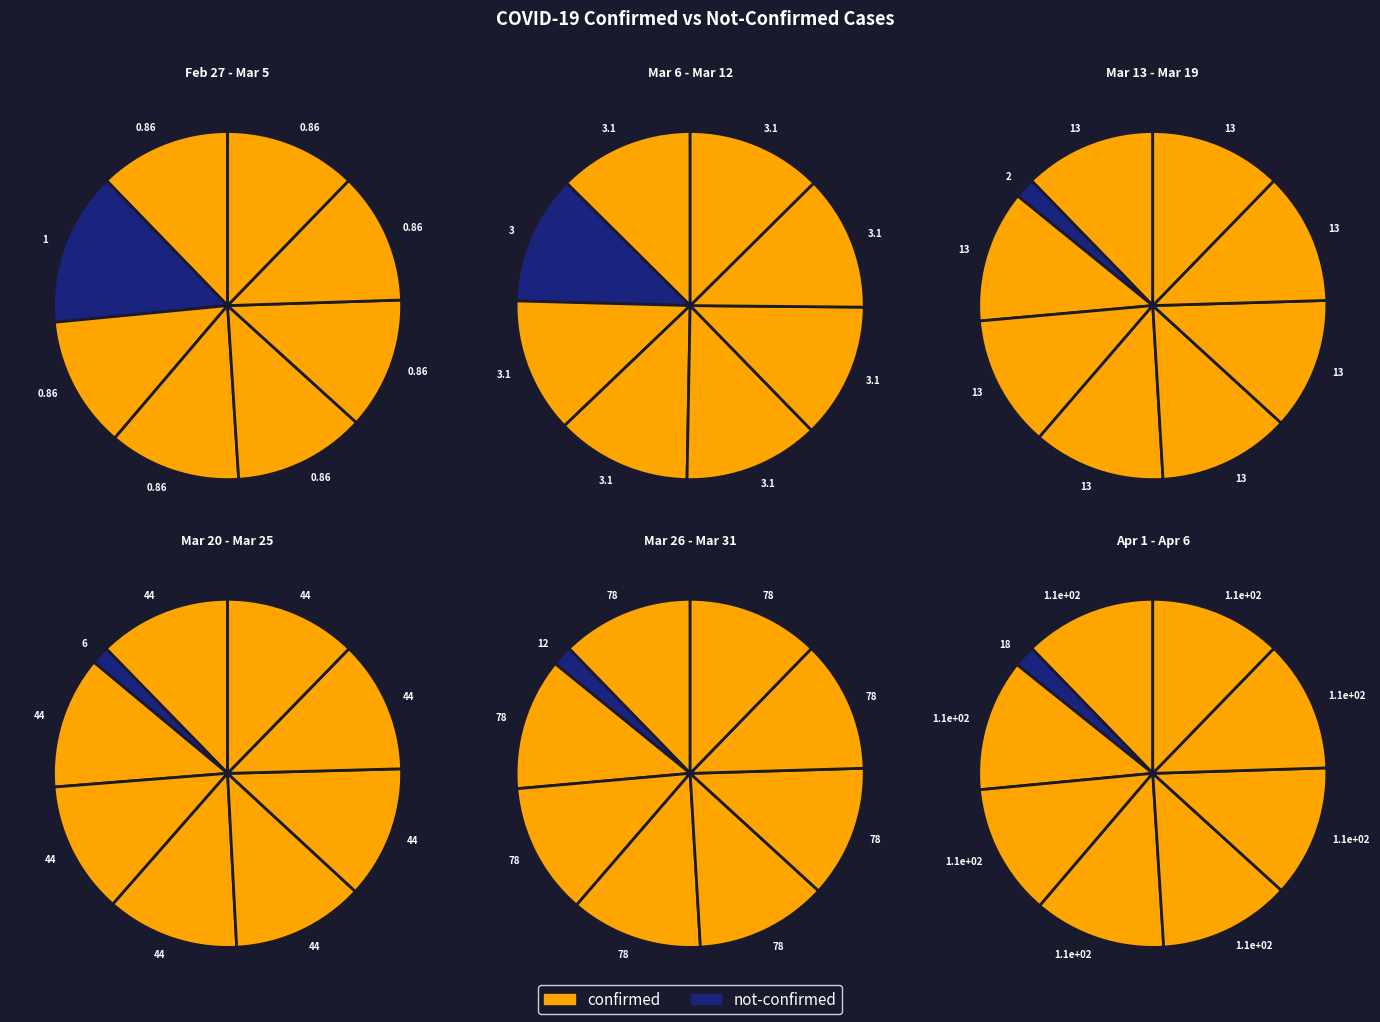

What percentage do 2020-03-10 and 2020-03-14 together represent?

1.6%